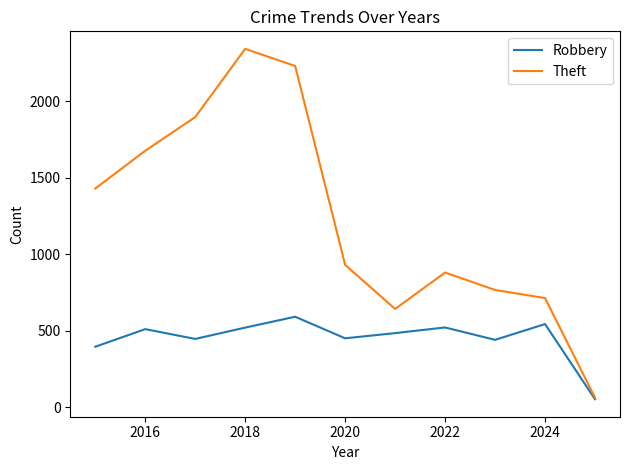

Which series has the largest range (max minus min)?

Theft